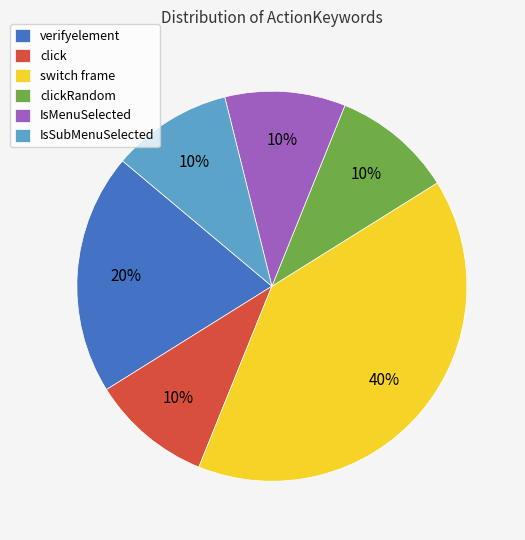

What is the ratio of the value at IsMenuSelected to the value at clickRandom?

1.0